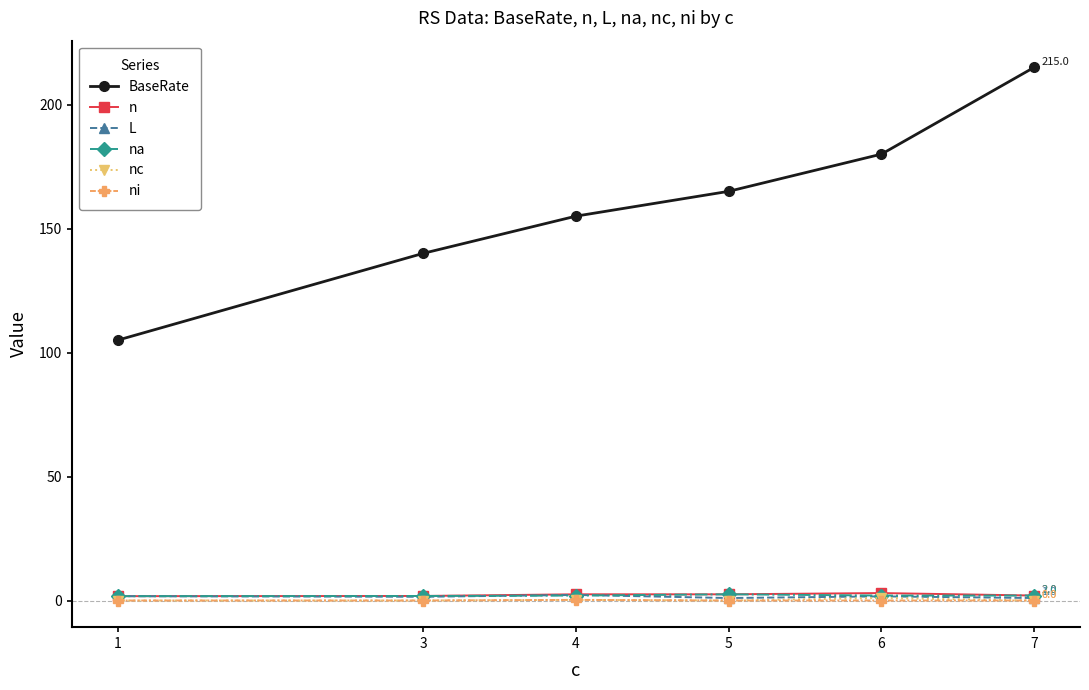

Is this an area chart (filled region under the line)?

No